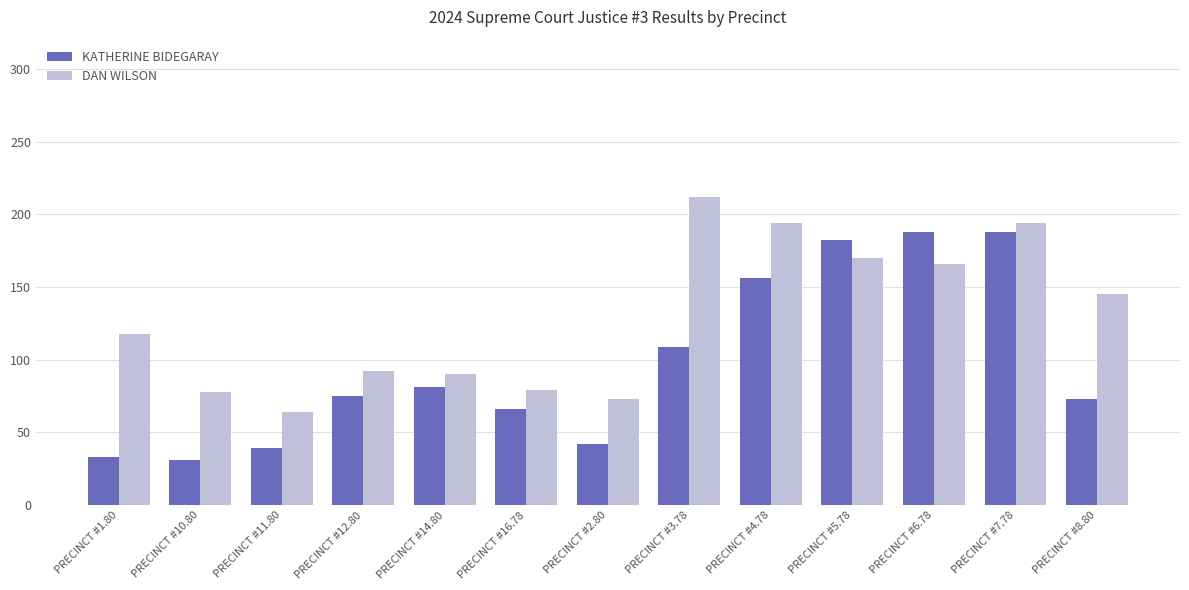

What are all the series names shown in the legend?

KATHERINE BIDEGARAY, DAN WILSON